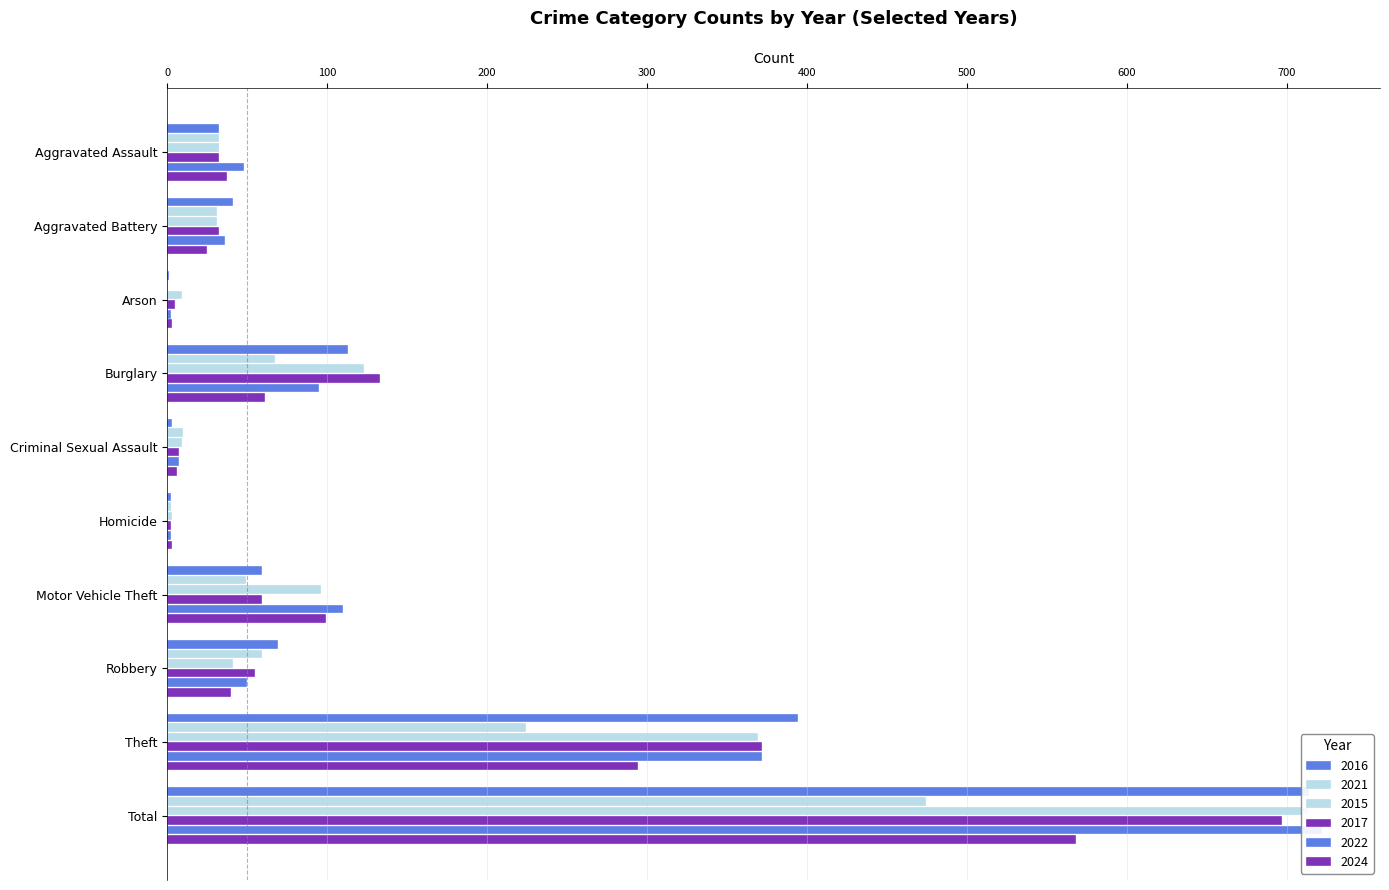

At which category is the sum across all series the highest?

Total